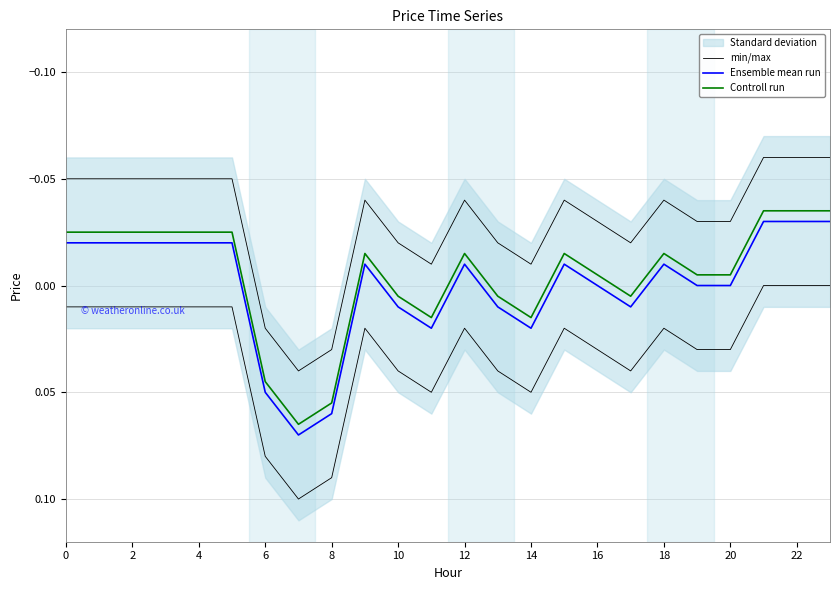

At which category does the chart reach its minimum across all series?

21